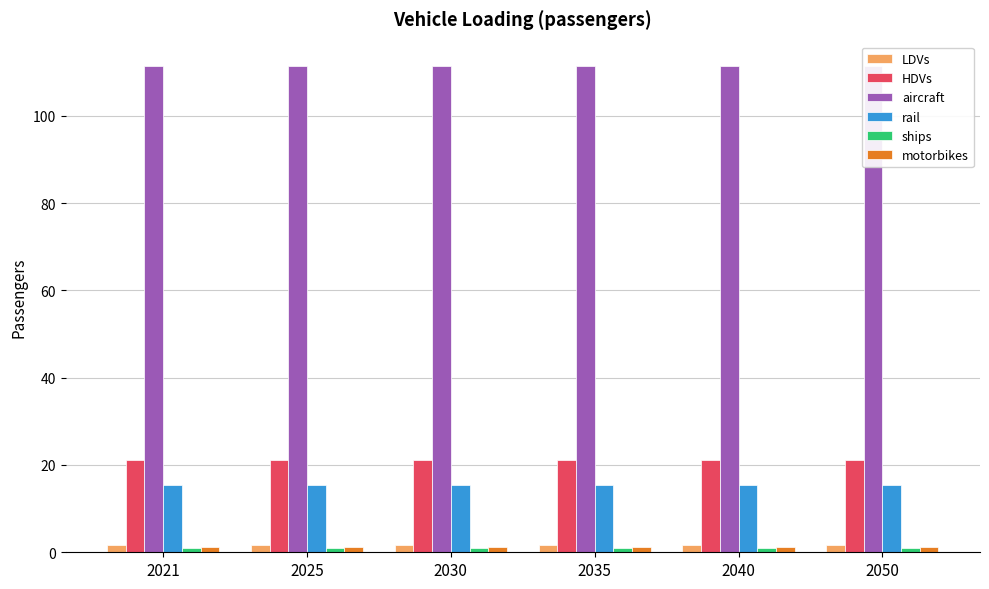

Does the chart contain stacked bars?

No